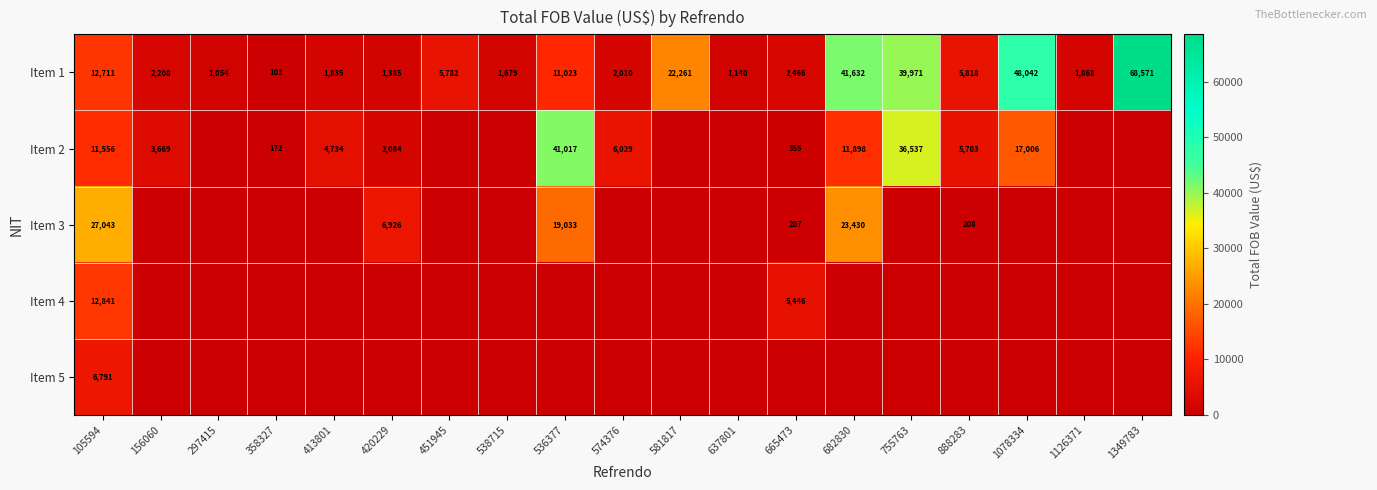

At how many categories does at least one series exceed 28237?

5